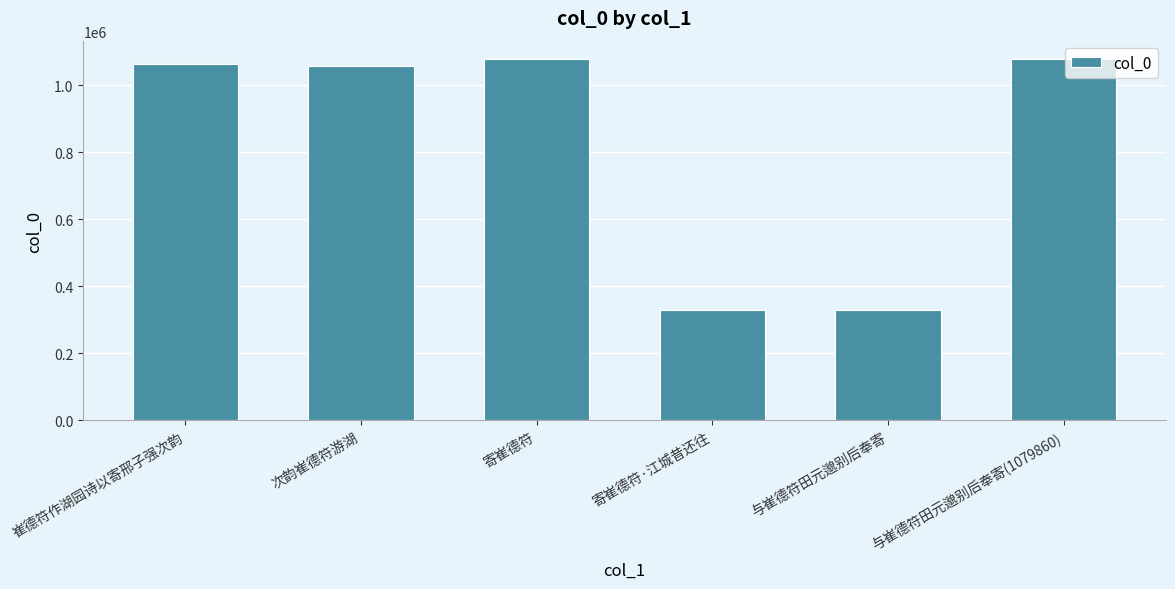

What is the change in value from 寄崔德符 to 与崔德符田元邈别后奉寄(1079860)?

-18